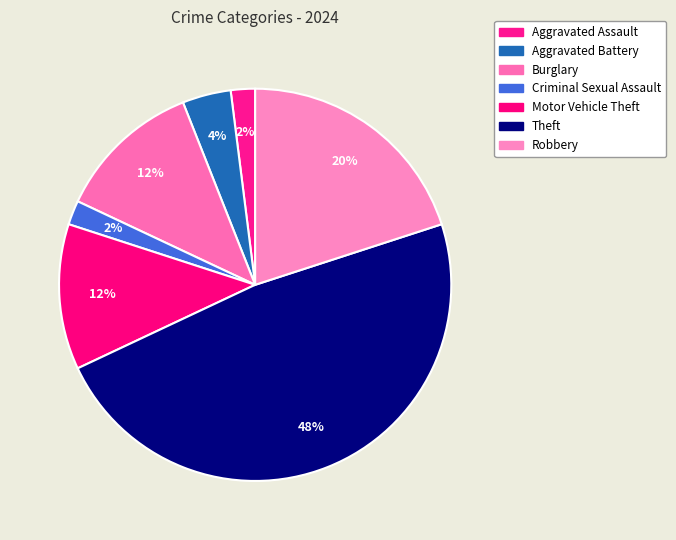

To the nearest percent, what percentage of the pie is Aggravated Battery?

4%